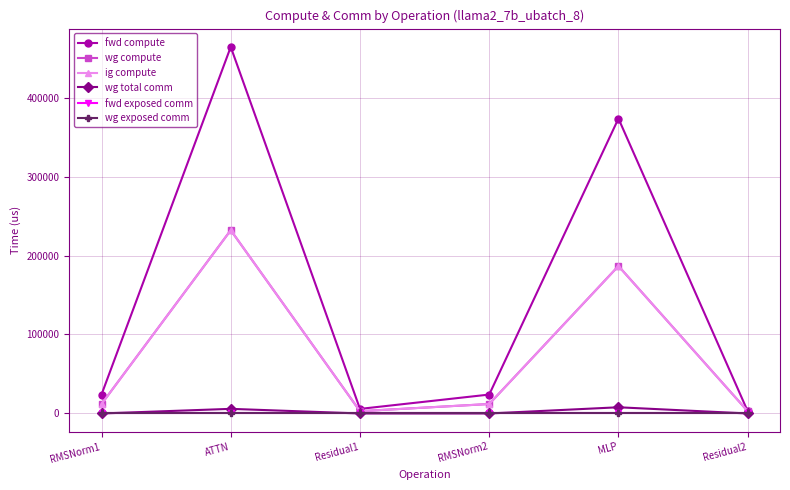

Reading right to left, list all the values displayed in this chart.

fwd compute: Residual2=2892.6	MLP=373436.7	RMSNorm2=23946.4	Residual1=5785.2	ATTN=464122.1	RMSNorm1=23946.4
wg compute: Residual2=2892.6	MLP=186718.3	RMSNorm2=11973.2	Residual1=2892.6	ATTN=232061.1	RMSNorm1=11973.2
ig compute: Residual2=2892.6	MLP=186718.3	RMSNorm2=11973.2	Residual1=2892.6	ATTN=232061.1	RMSNorm1=11973.2
wg total comm: Residual2=0.0	MLP=7851.5	RMSNorm2=0.0	Residual1=0.0	ATTN=5855.3	RMSNorm1=0.0
fwd exposed comm: Residual2=0.0	MLP=0.0	RMSNorm2=0.0	Residual1=0.0	ATTN=0.0	RMSNorm1=0.0
wg exposed comm: Residual2=0.0	MLP=0.0	RMSNorm2=0.0	Residual1=0.0	ATTN=0.0	RMSNorm1=0.0